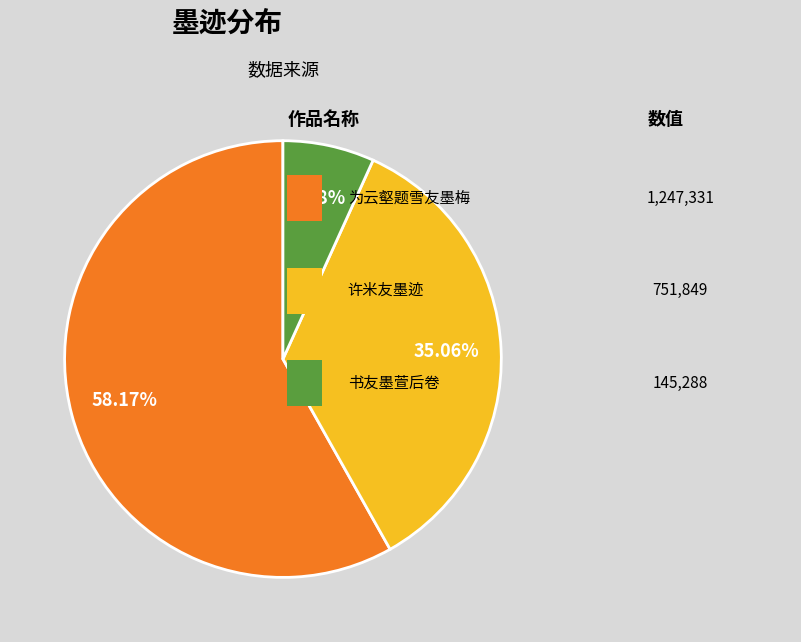

Does any single category account for the majority?

Yes